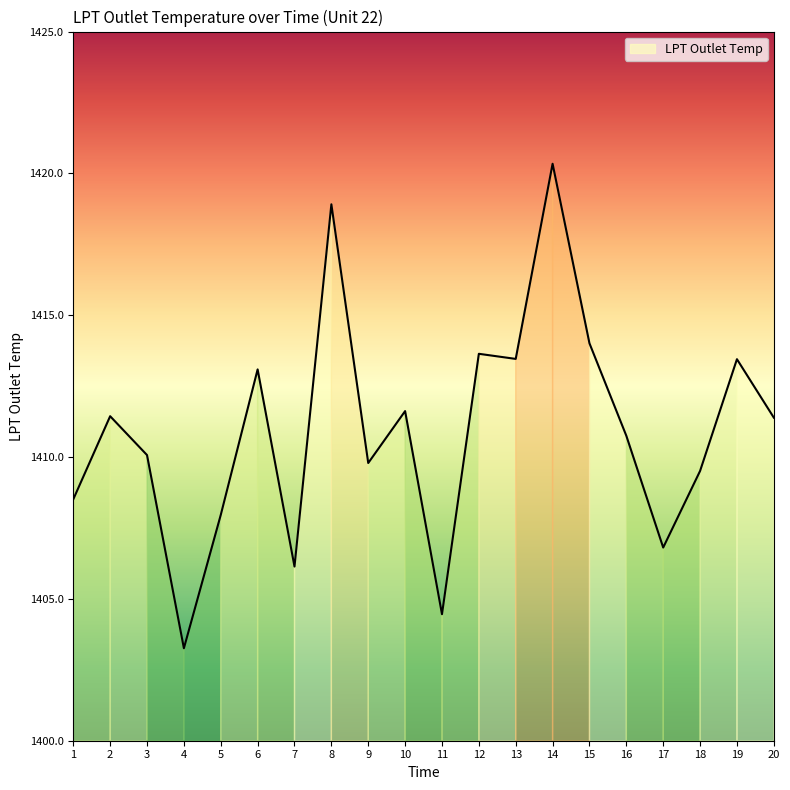

Count the number of categories in the chart.

20